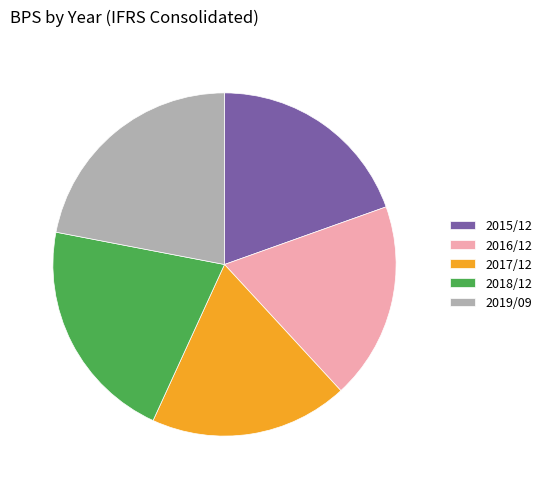

What is the ratio of the value at 2016/12 to the value at 2019/09?

0.8